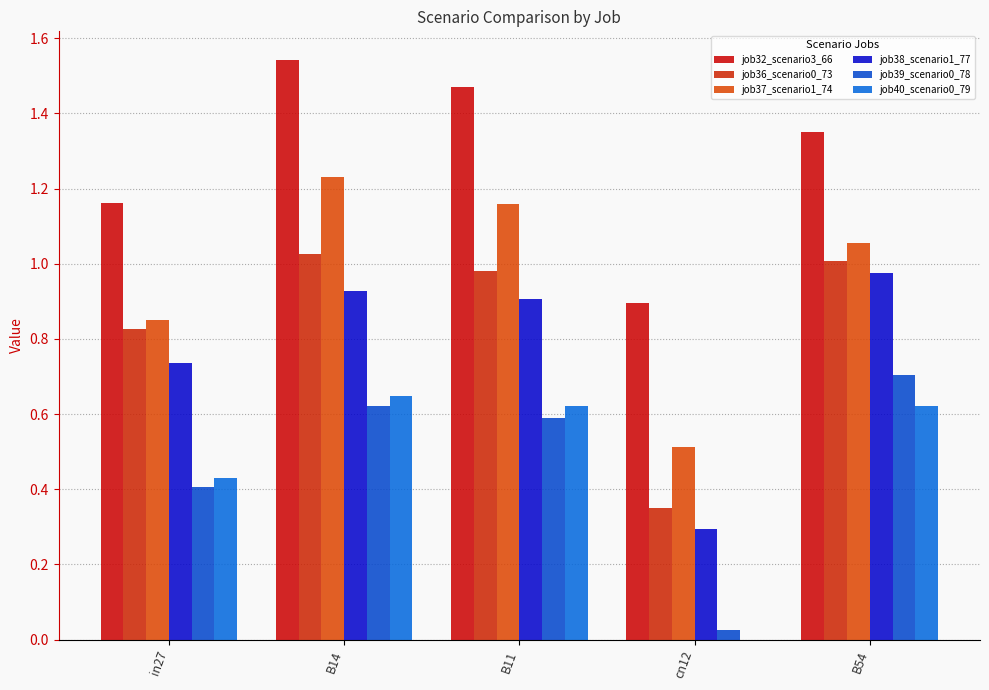

The job39_scenario0_78 series shows 1.1 at B54. True or false?

False